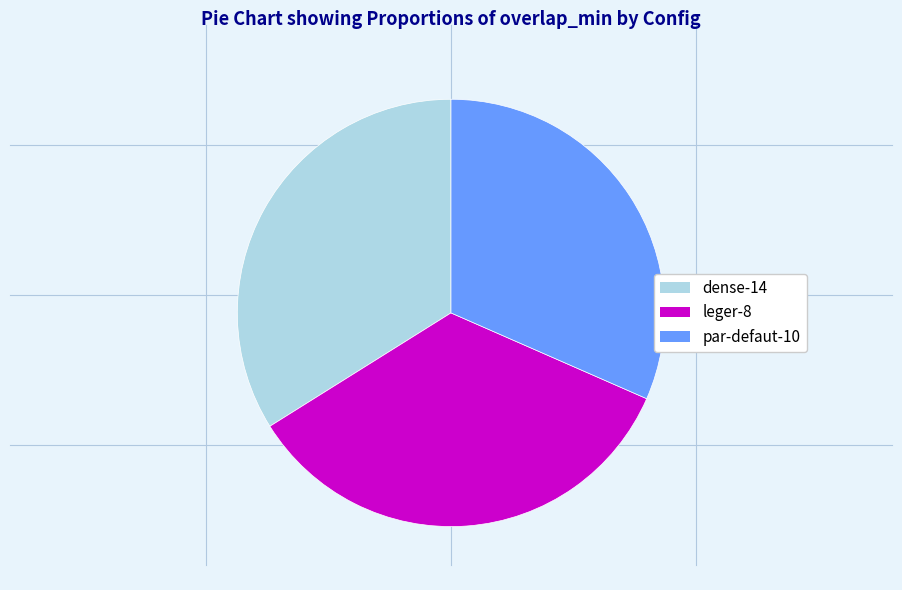

Which slice is the largest?

leger-8